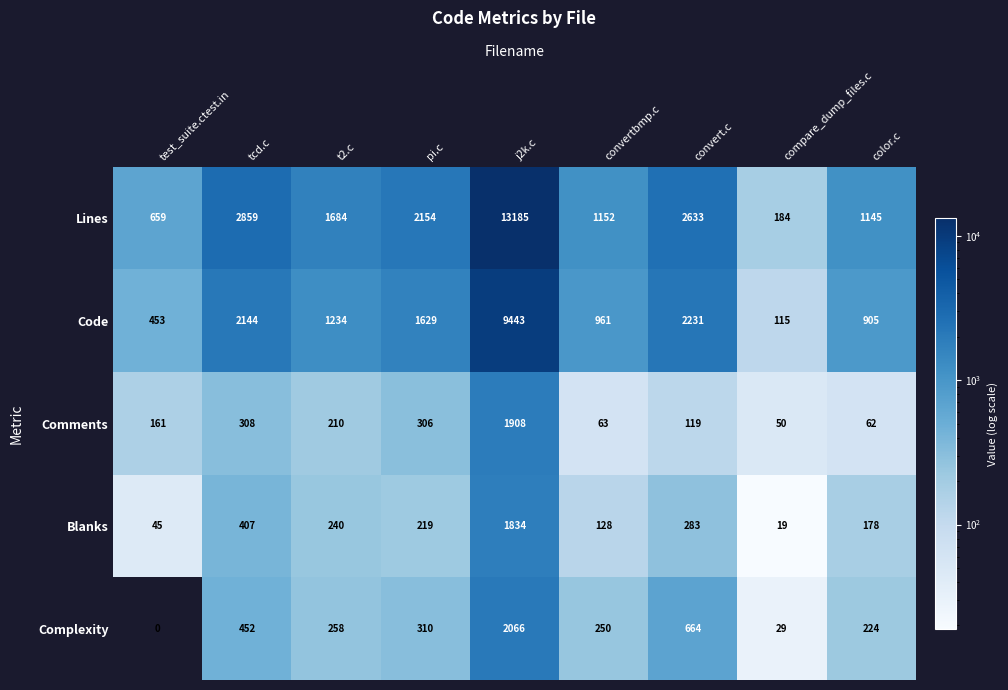

Which category has the lowest value across all series?

test_suite.ctest.in